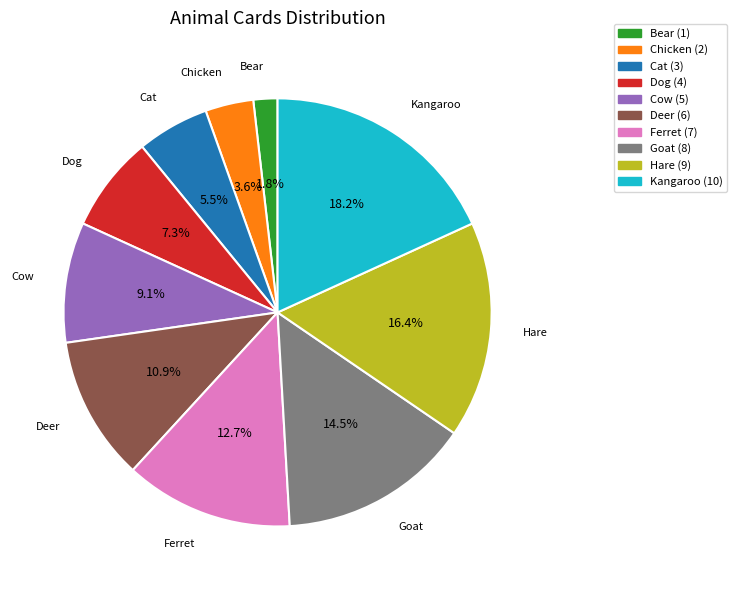

Is there any slice that represents more than half of the pie?

No